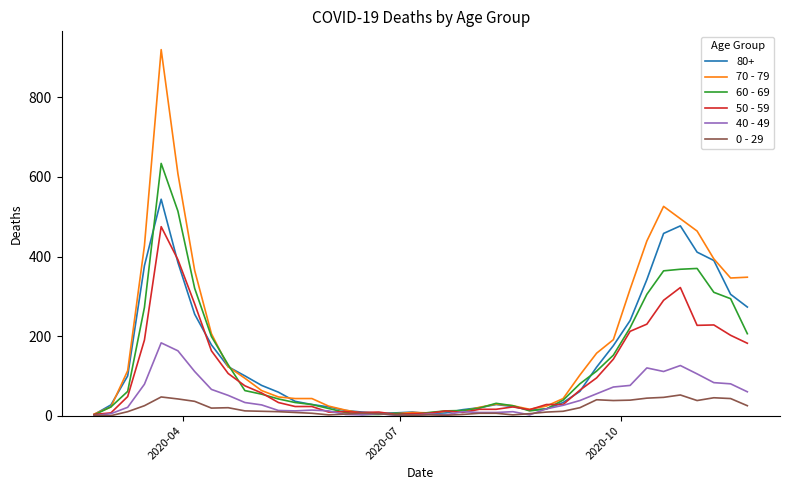

Rank the series by their maximum value, from highest to lowest.

70 - 79, 60 - 69, 80+, 50 - 59, 40 - 49, 0 - 29